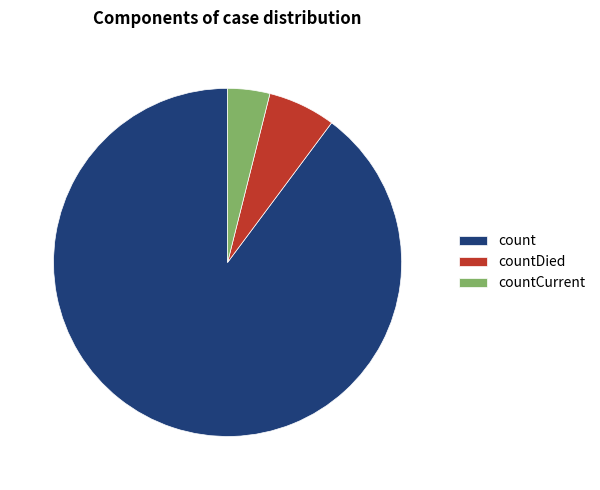

Approximately how many times larger is the value at count compared to countCurrent?

23.0